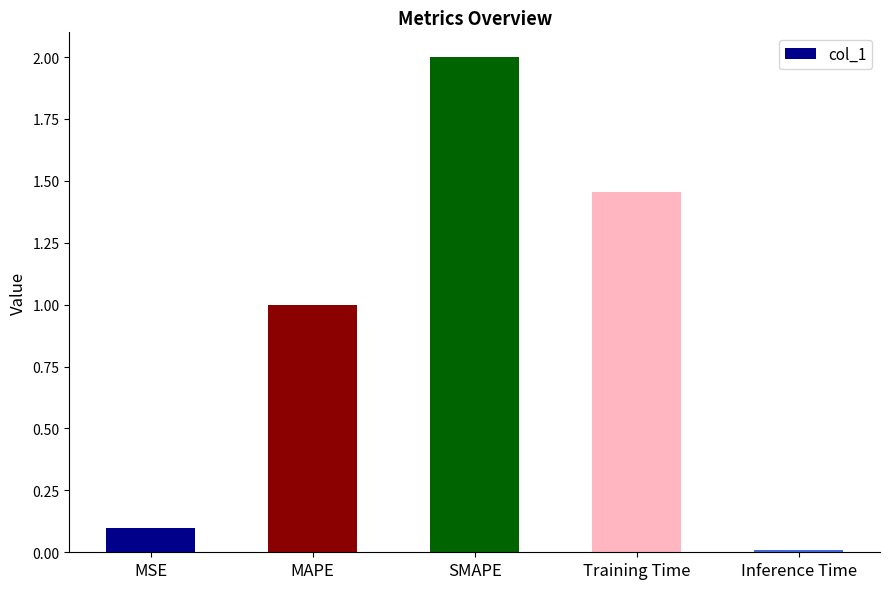

What is the difference between the maximum and minimum values?

2.0